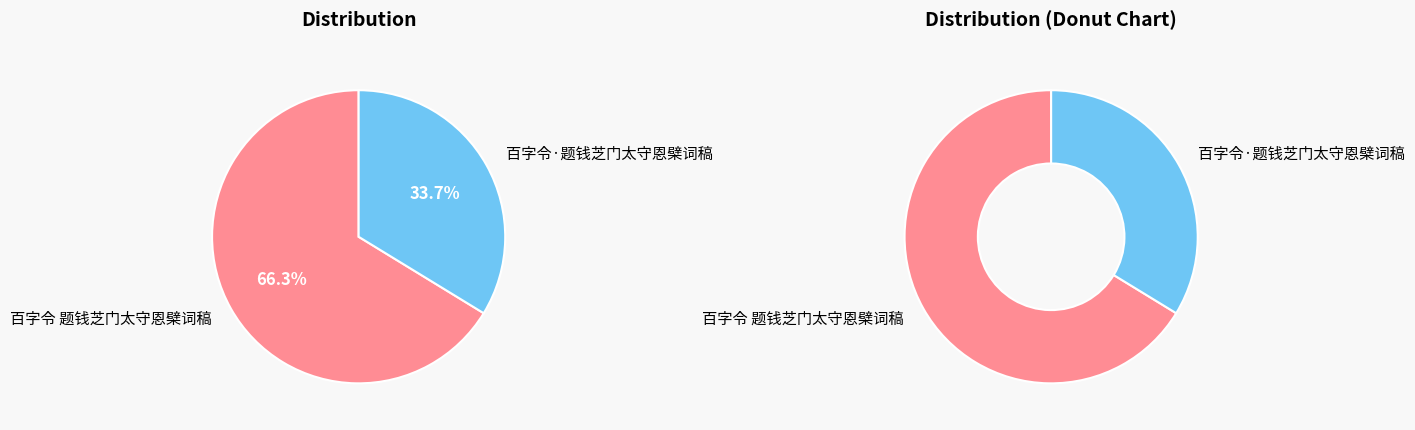

Rank the categories by value from lowest to highest.

百字令·题钱芝门太守恩檗词稿, 百字令 题钱芝门太守恩檗词稿